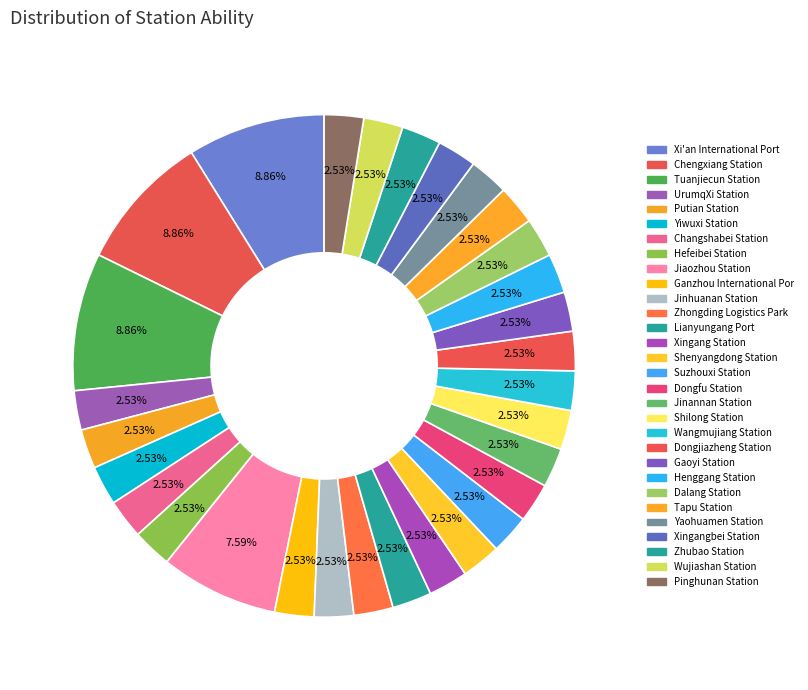

How many segments does this pie chart have?

30